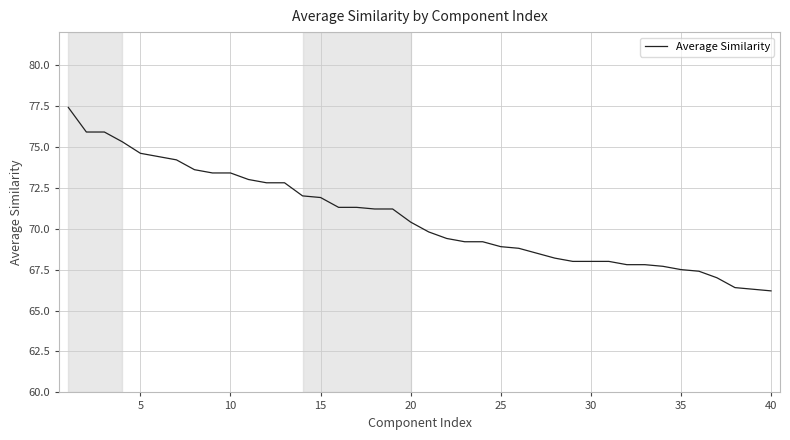

Reading left to right, what are all the values shown in this chart?

77.4	75.9	75.9	75.3	74.6	74.4	74.2	73.6	73.4	73.4	73.0	72.8	72.8	72.0	71.9	71.3	71.3	71.2	71.2	70.4	69.8	69.4	69.2	69.2	68.9	68.8	68.5	68.2	68.0	68.0	68.0	67.8	67.8	67.7	67.5	67.4	67.0	66.4	66.3	66.2